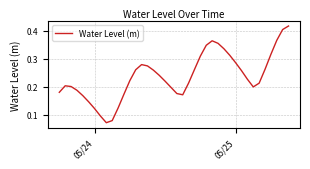

How many lines are shown in the chart?

1